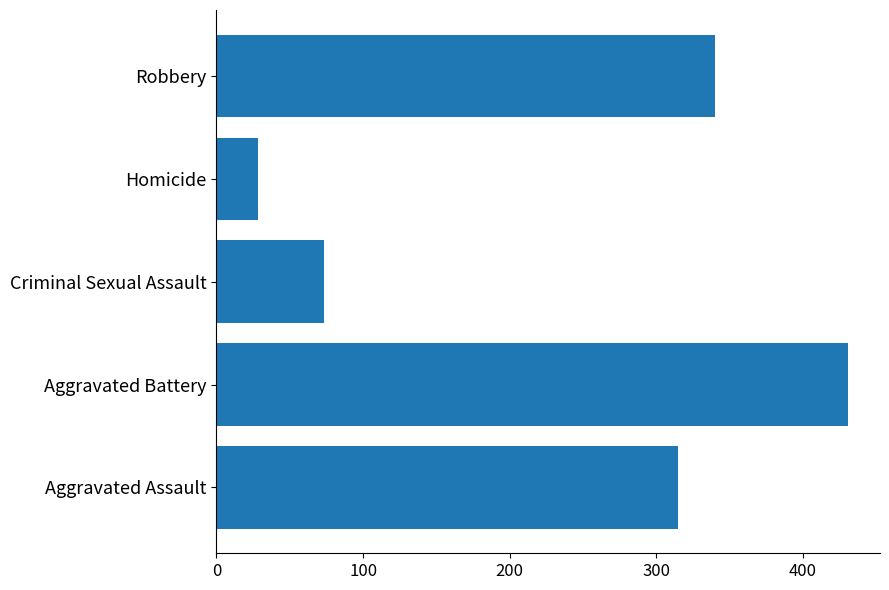

Reading bottom to top, list all the values displayed in this chart.

Aggravated Assault=315	Aggravated Battery=431	Criminal Sexual Assault=73	Homicide=28	Robbery=340